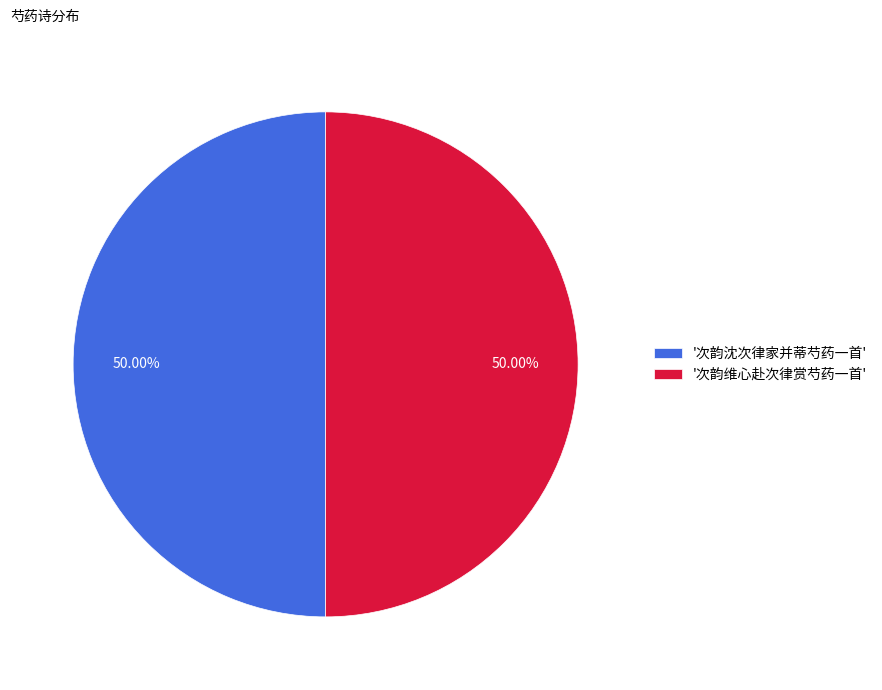

Do '次韵沈次律家并蒂芍药一首' and '次韵维心赴次律赏芍药一首' together represent more than half of the pie?

Yes